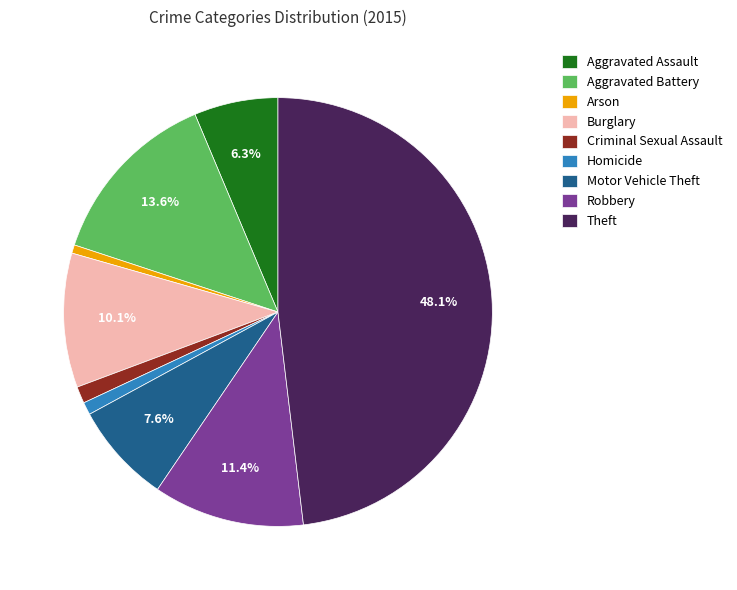

To the nearest percent, what is the difference between the Arson and Aggravated Assault slice percentages?

6%